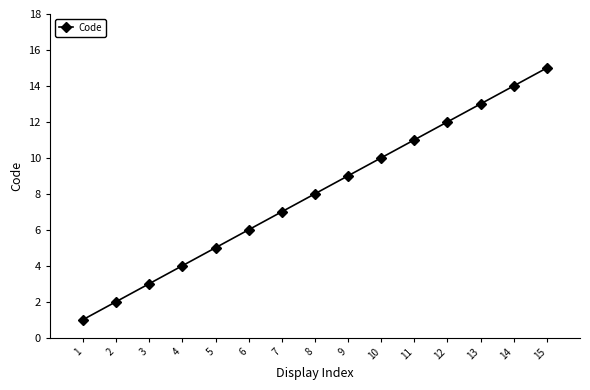

At which category does the chart reach its peak across all series?

15